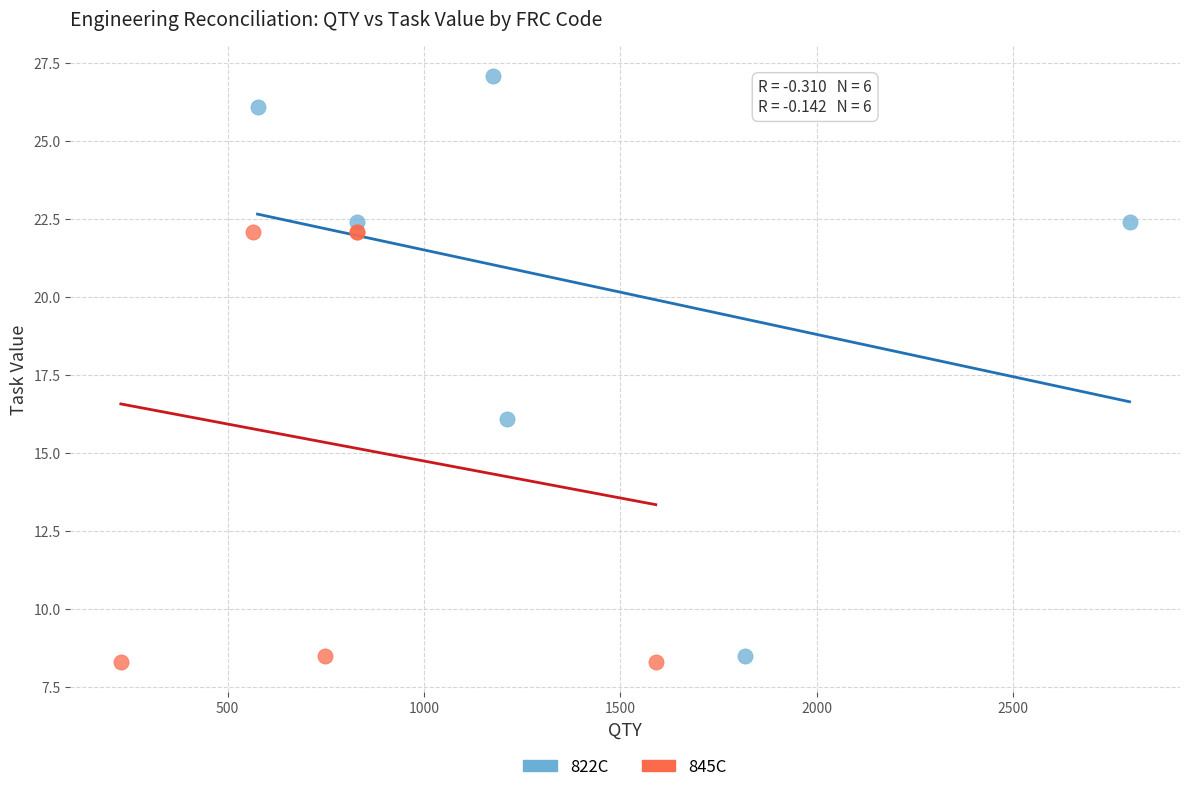

Which series has the largest Y range (max minus min)?

822C